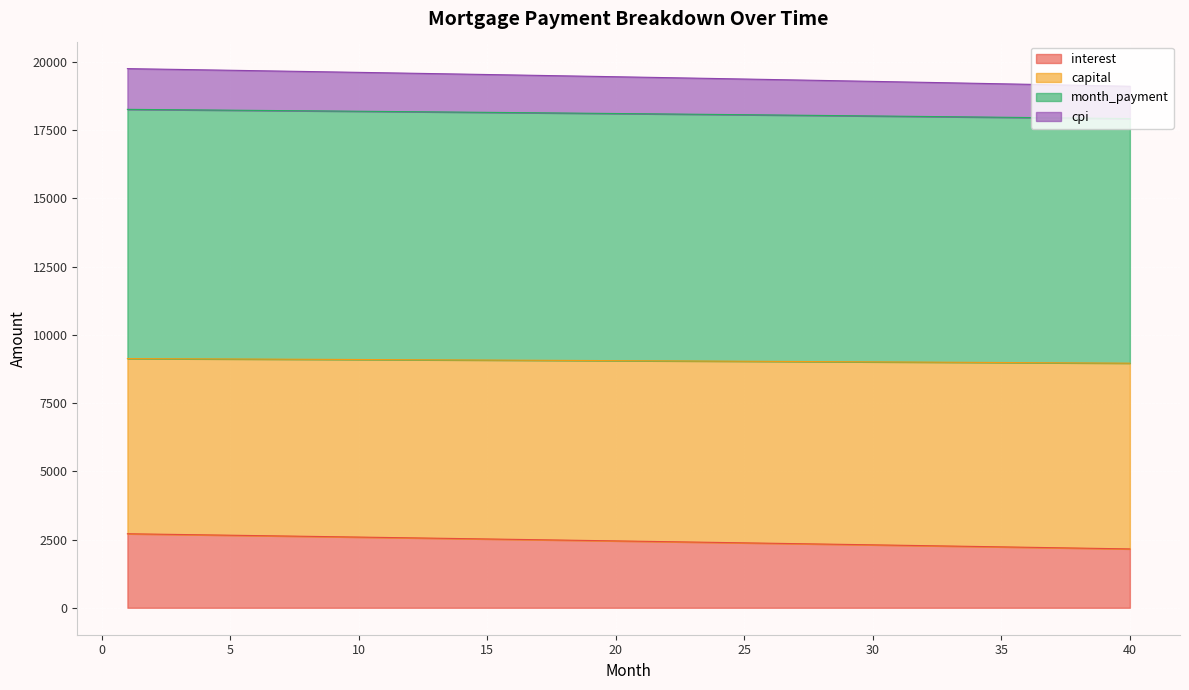

True or false: opening_balance has more than 1 points higher than both neighbors.

False